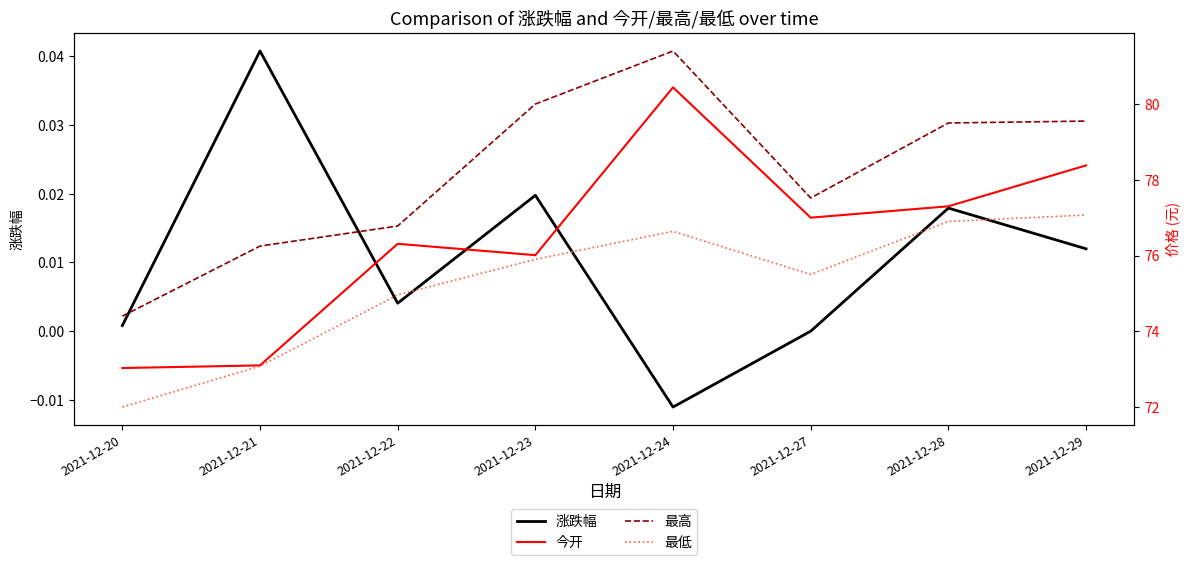

Is it true that 最低 equals 26.9 at 2021-12-28?

False